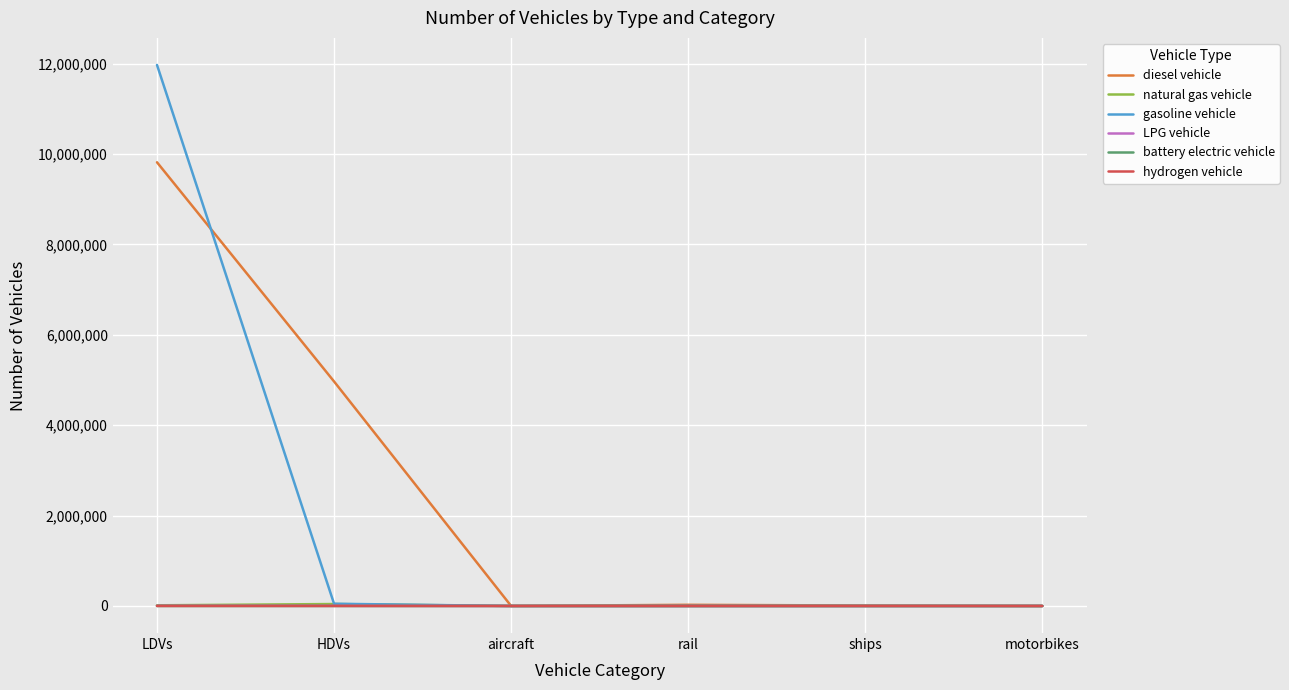

At how many categories does at least one series exceed 3398482?

2